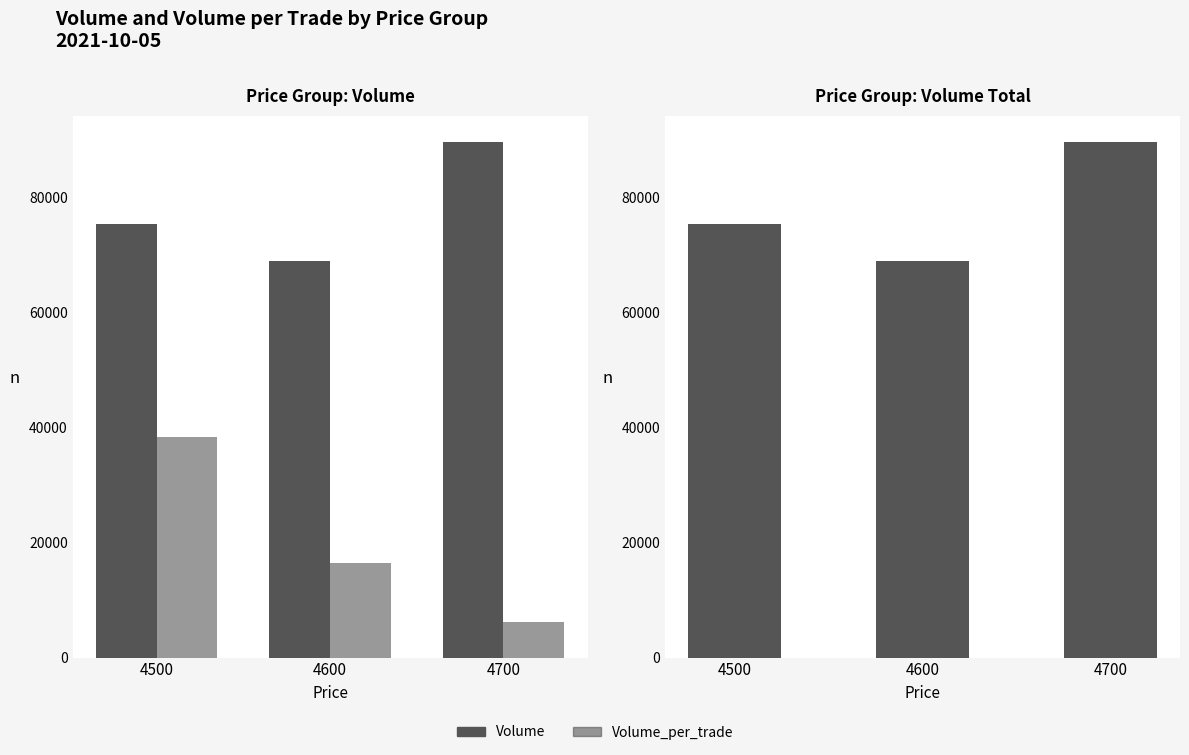

Reading right to left, extract all data points from this chart.

Volume: 4700=89700	4600=68900	4500=75400
Volume_per_trade: 4700=6100	4600=16400	4500=38300